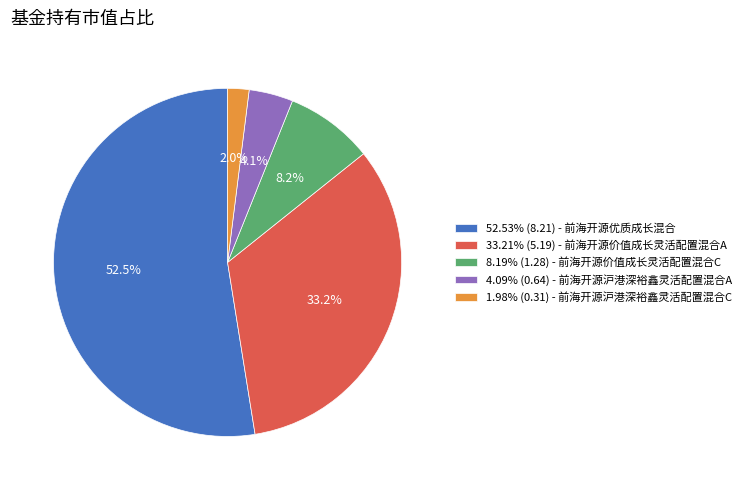

What percentage do 33.21% (5.19) - 前海开源价值成长灵活配置混合A and 1.98% (0.31) - 前海开源沪港深裕鑫灵活配置混合C together represent?

35.2%